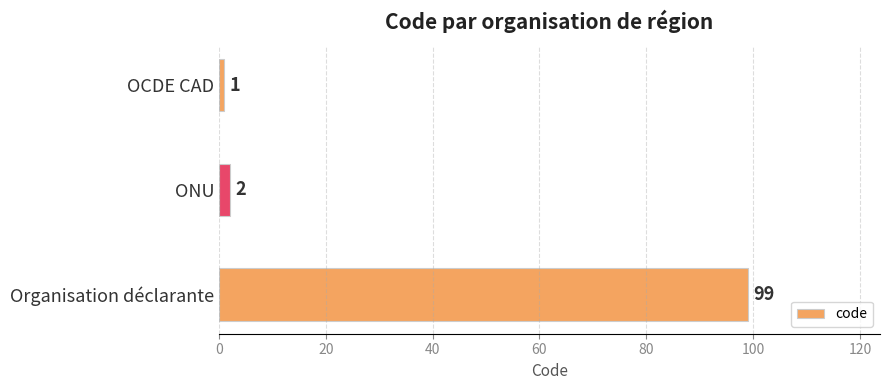

What is the value of the 3rd bar from the top?

99